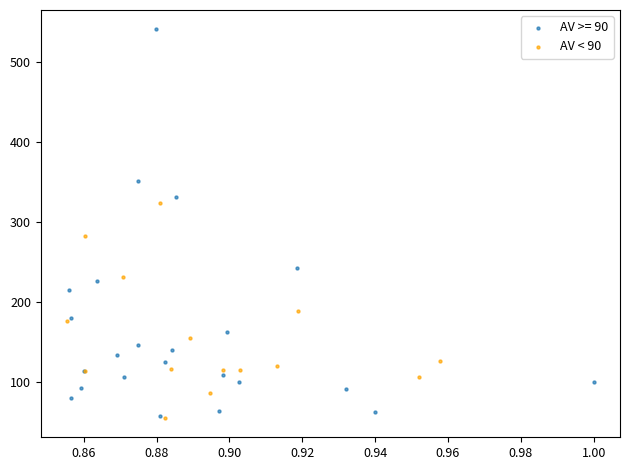

Which series has the widest spread of Y values?

AV >= 90